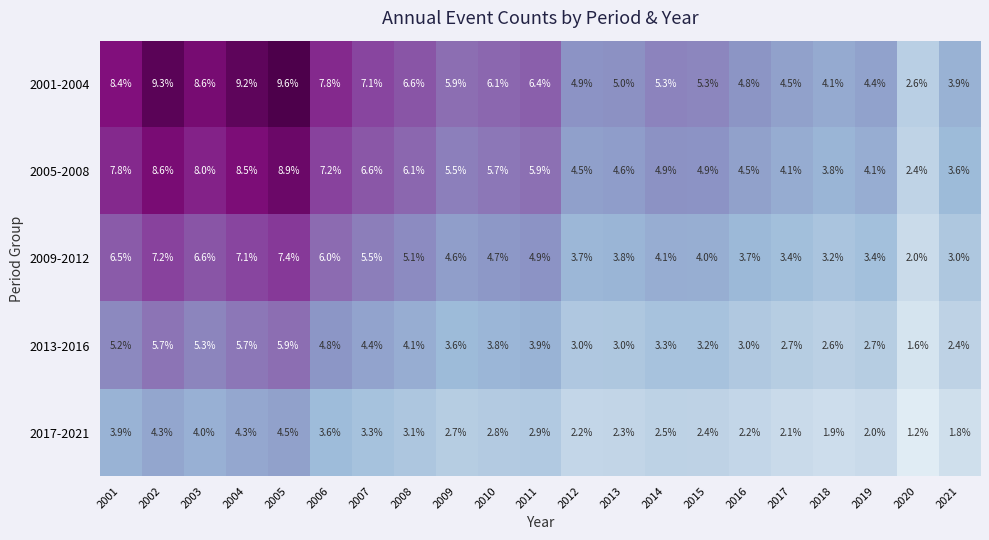

What is the total value across all series at 2008?

25.0